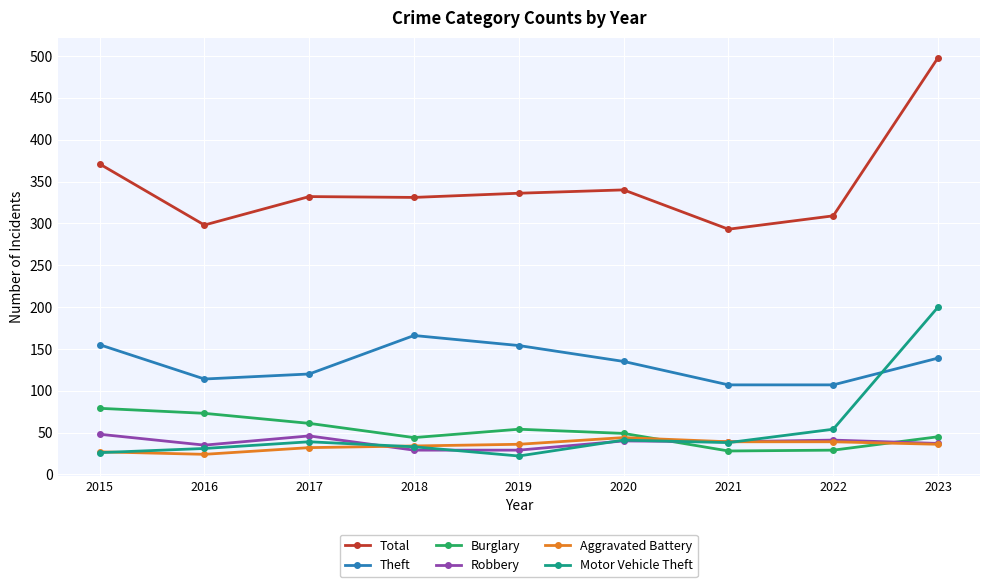

True or false: Motor Vehicle Theft has a value of 41 at 2020.

True